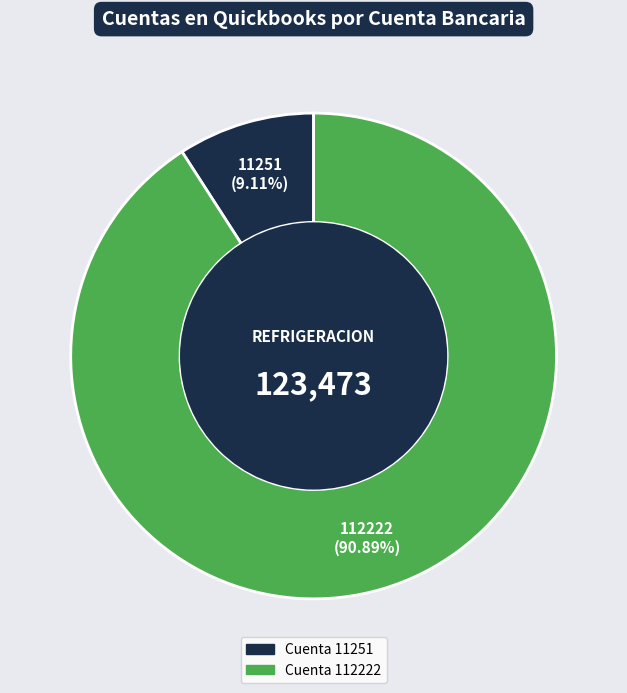

To the nearest percent, what is the difference between the largest and smallest slice percentages?

82%